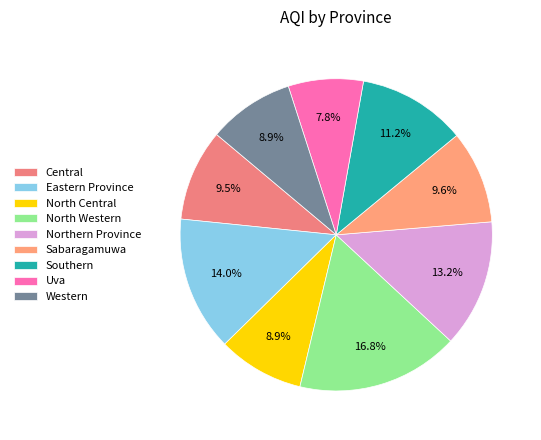

Which category has the biggest portion of the pie?

North Western